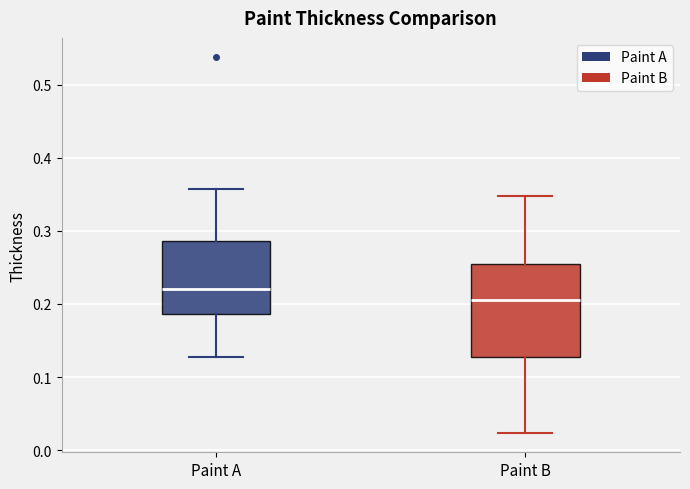

Comparing the boxes themselves (not the whiskers), which one is the tallest?

Paint B